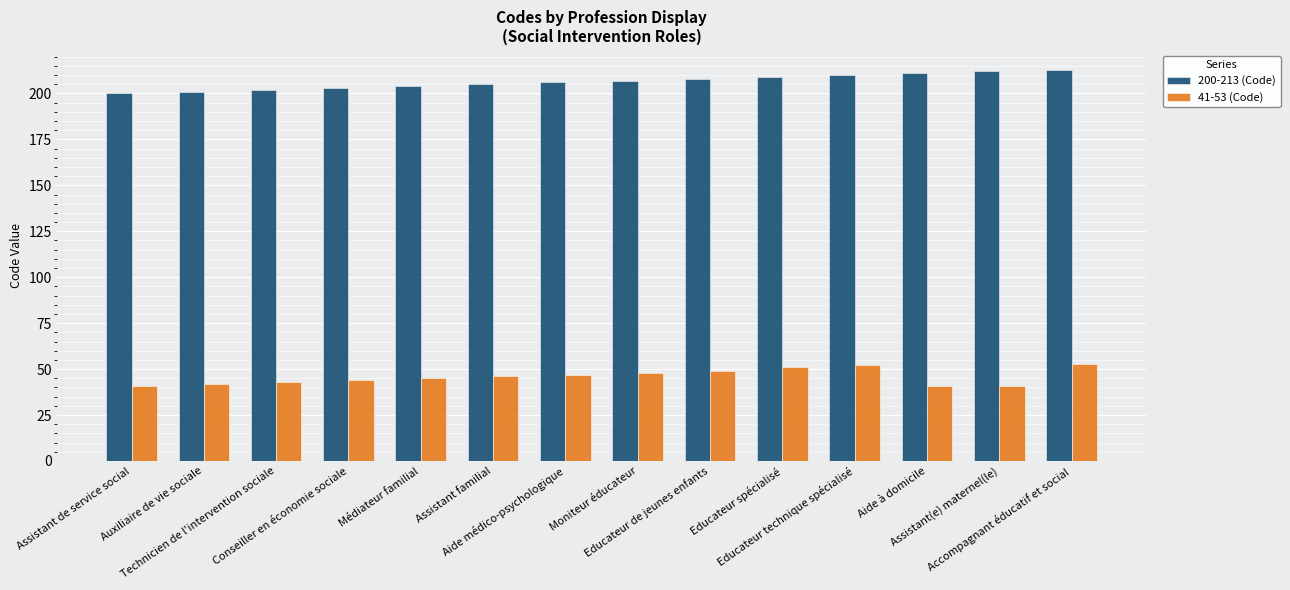

Read the 200-213 (Code) value at Moniteur éducateur, to the nearest 5.

205